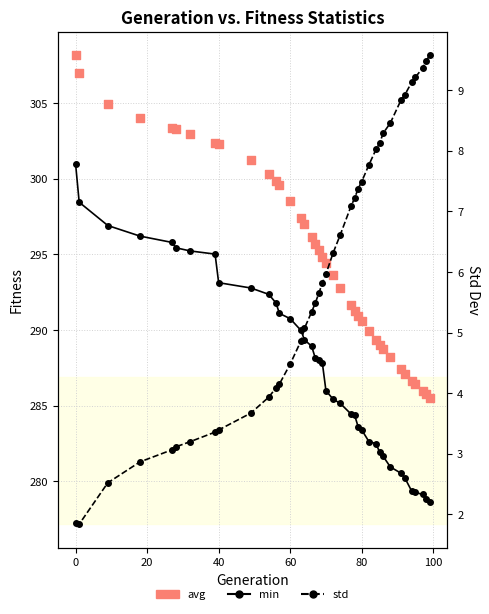

Which series contains the lowest Y value?

std